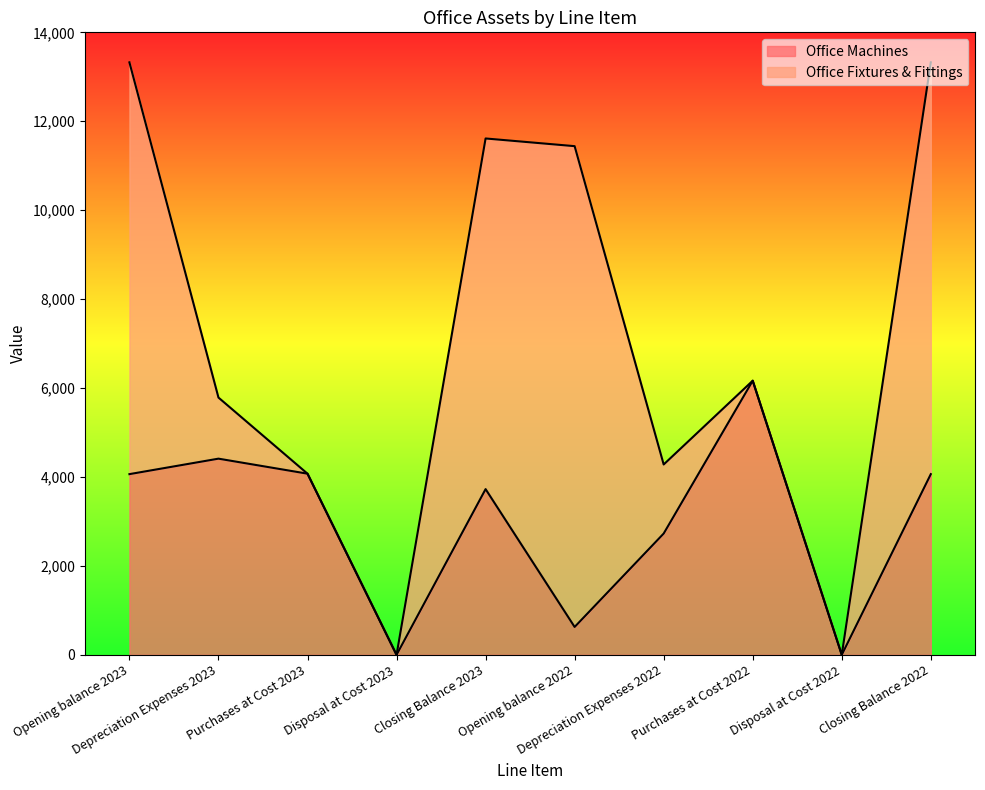

What is the difference between the maximum and second lowest values?

6165